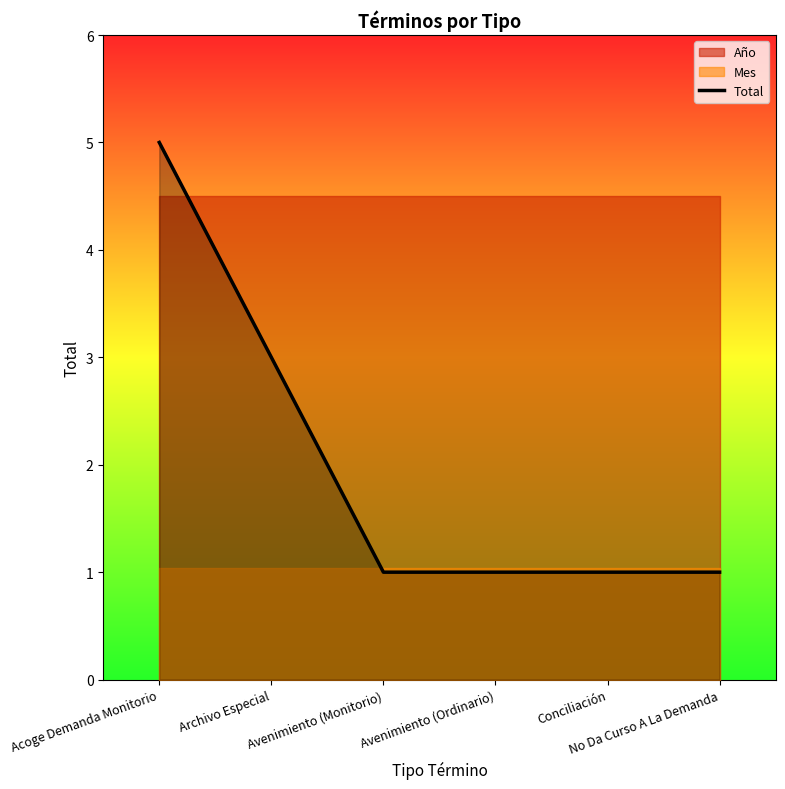

Reading left to right, list all the values displayed in this chart.

Acoge Demanda Monitorio=5	Archivo Especial=3	Avenimiento (Monitorio)=1	Avenimiento (Ordinario)=1	Conciliación=1	No Da Curso A La Demanda=1